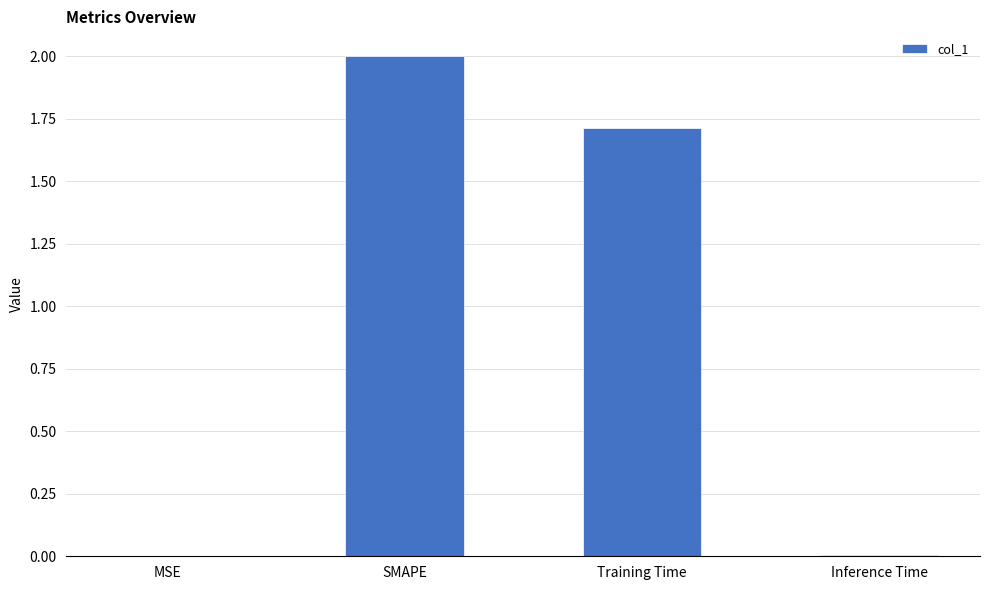

Is it true that the value at SMAPE is 1.4?

False